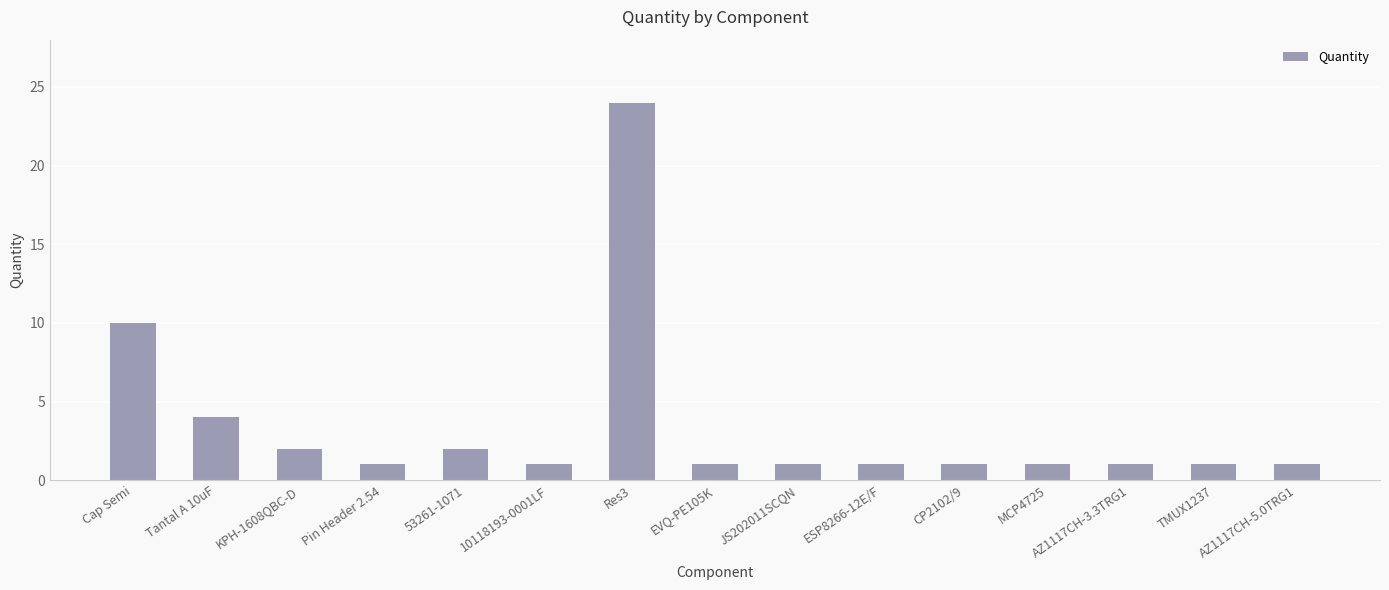

How many distinct data groups are displayed?

1